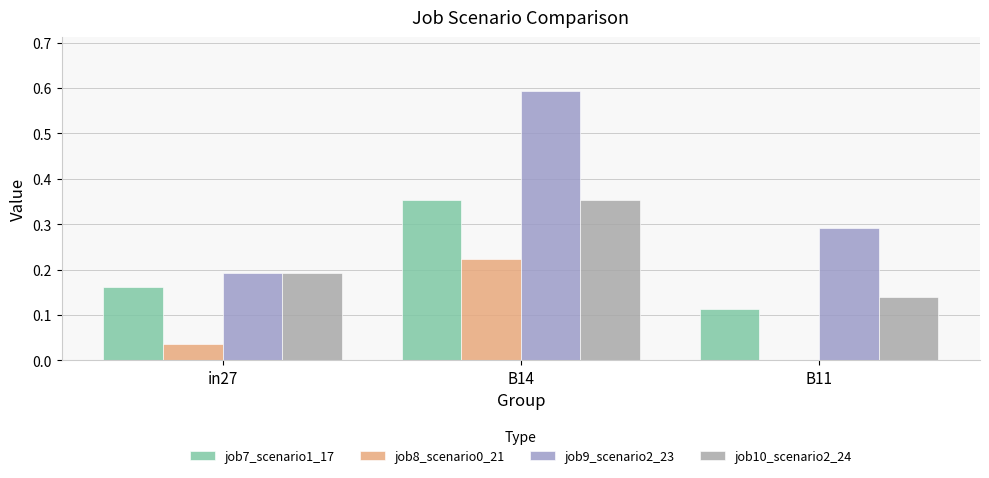

At which label is job7_scenario1_17 closest to 0?

B11